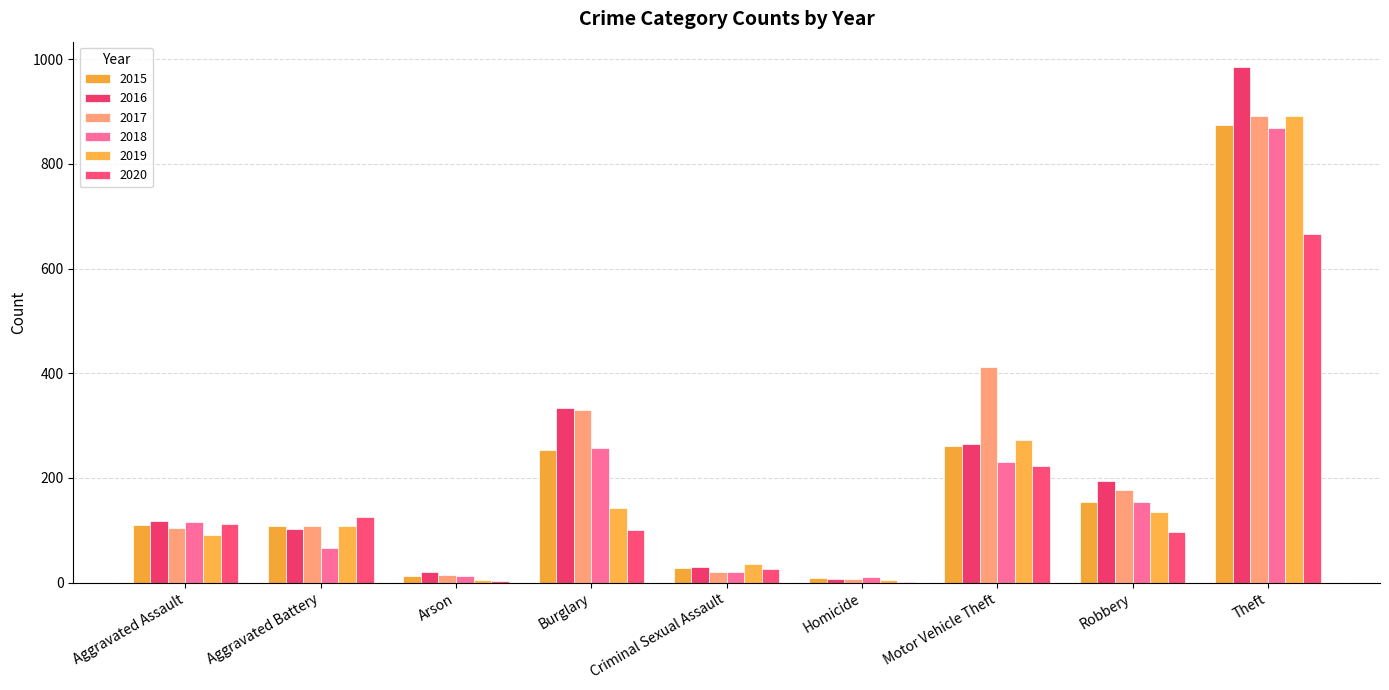

What is the sum of all 2016 values?

2053